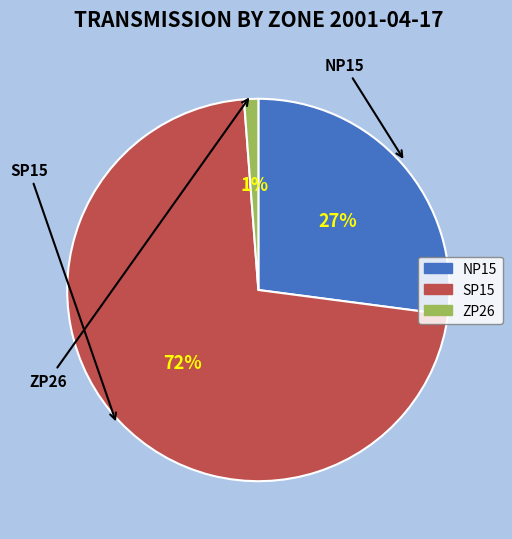

Which category accounts for the majority?

SP15